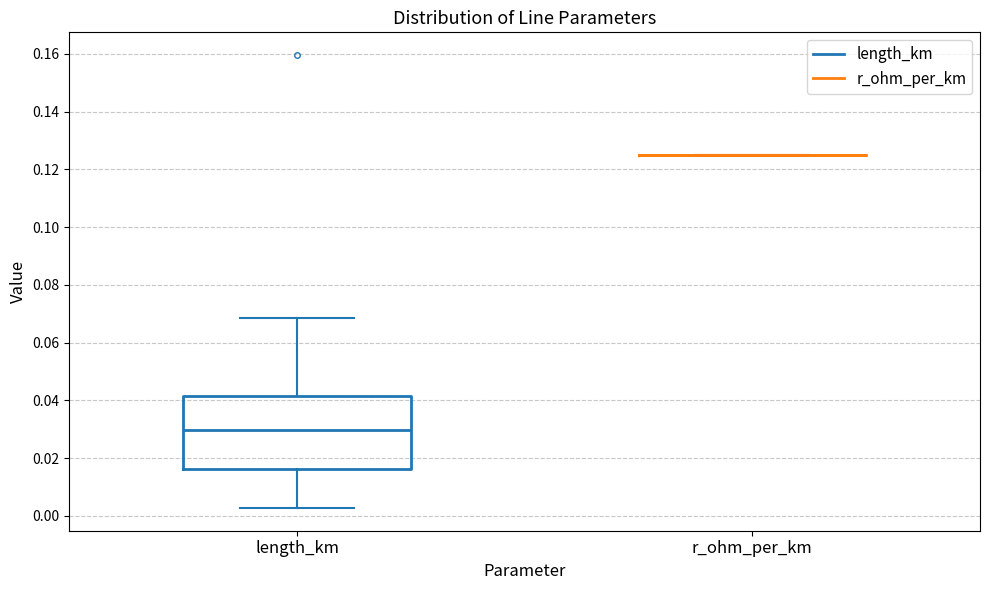

Reading left to right, transcribe this box plot: for each box, give where its median line is, the range the box spans, and where its two whiskers end, as read against the y-axis. The values are not printed on the chart, so give them approximately, as read against the axis.

length_km: median 0.030, box 0.016 to 0.042, whiskers 0.002 to 0.068
r_ohm_per_km: box collapsed to a line at 0.126, whiskers 0.126 to 0.126